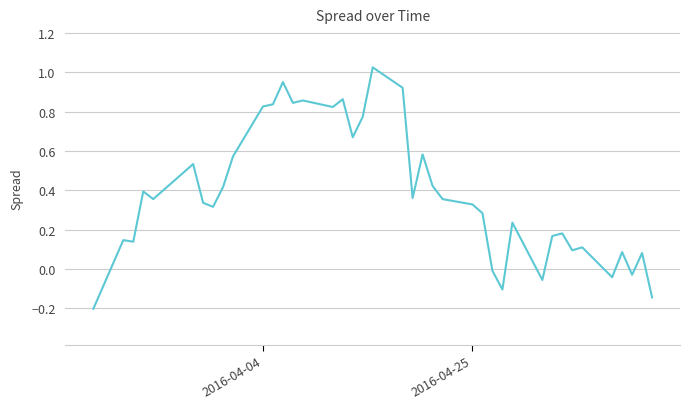

How many categories are shown in the chart?

40